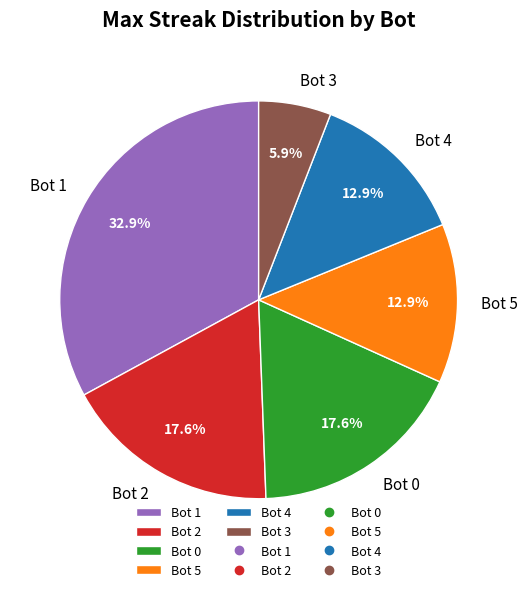

How many segments does this pie chart have?

6